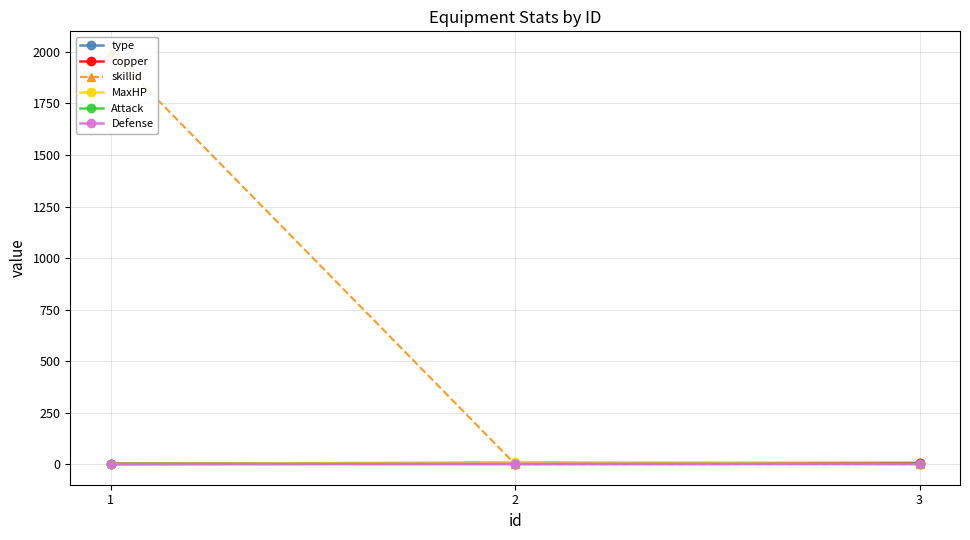

At which category does the chart reach its peak across all series?

1